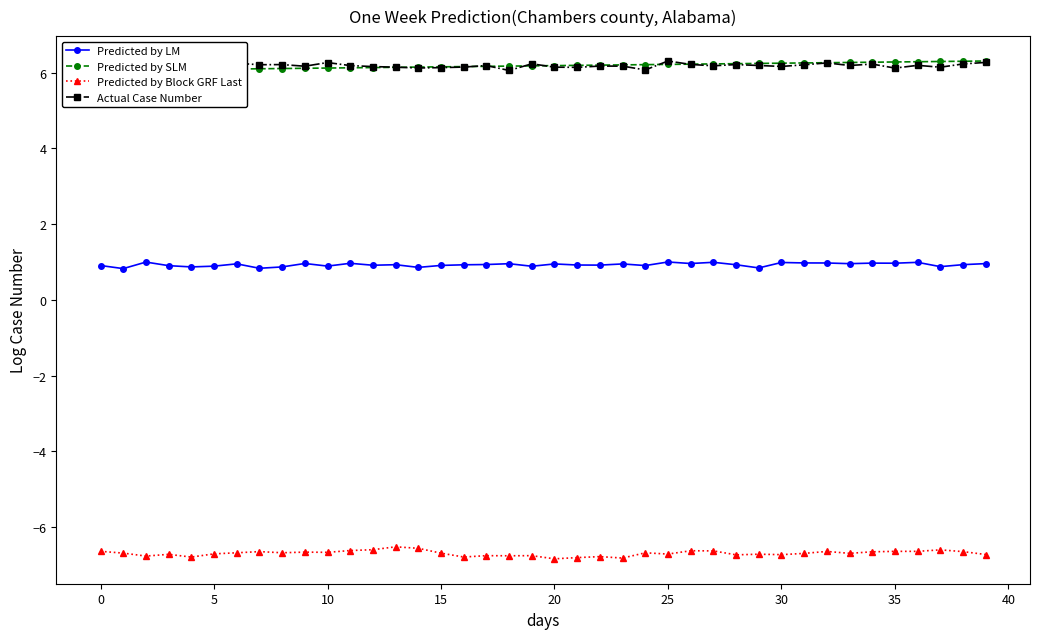

Is the value of Actual Case Number at 35 greater than the value of Predicted by LM at 30?

Yes